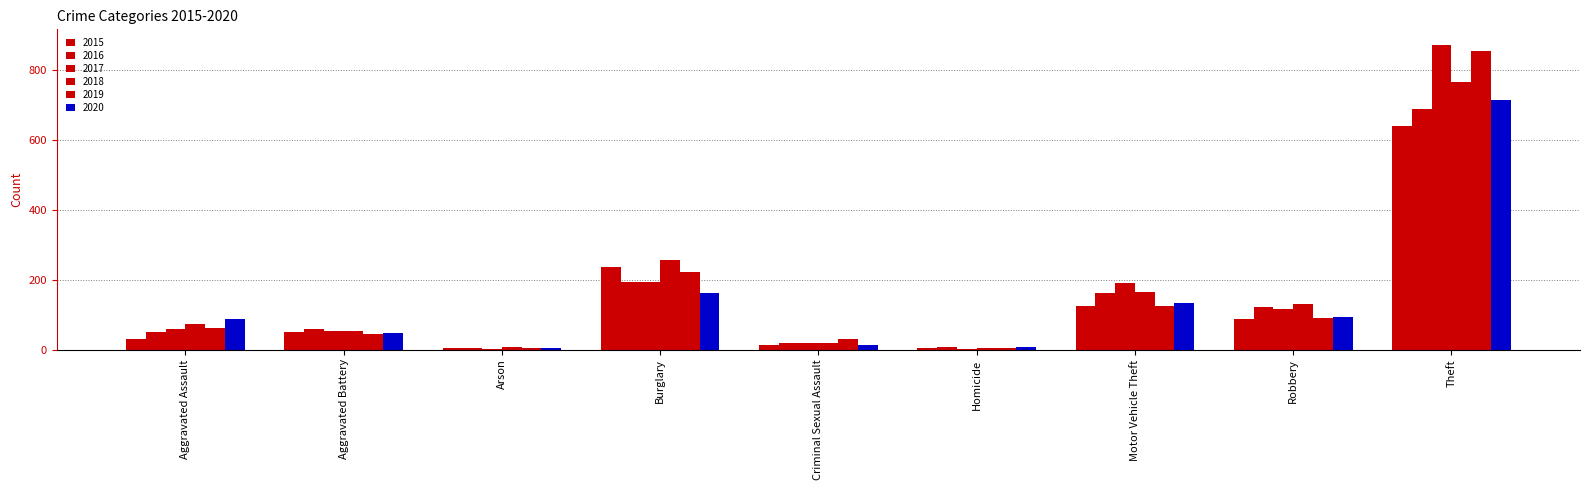

Does the chart contain stacked bars?

No